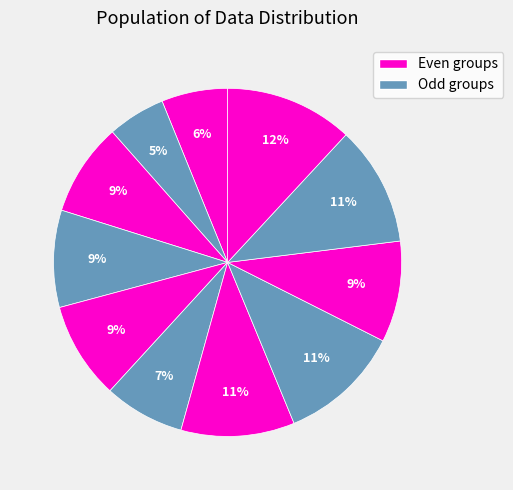

Rank the categories by value from lowest to highest.

i2, i1, i6, i3, i4, i5, i9, i7, i10, i8, i11